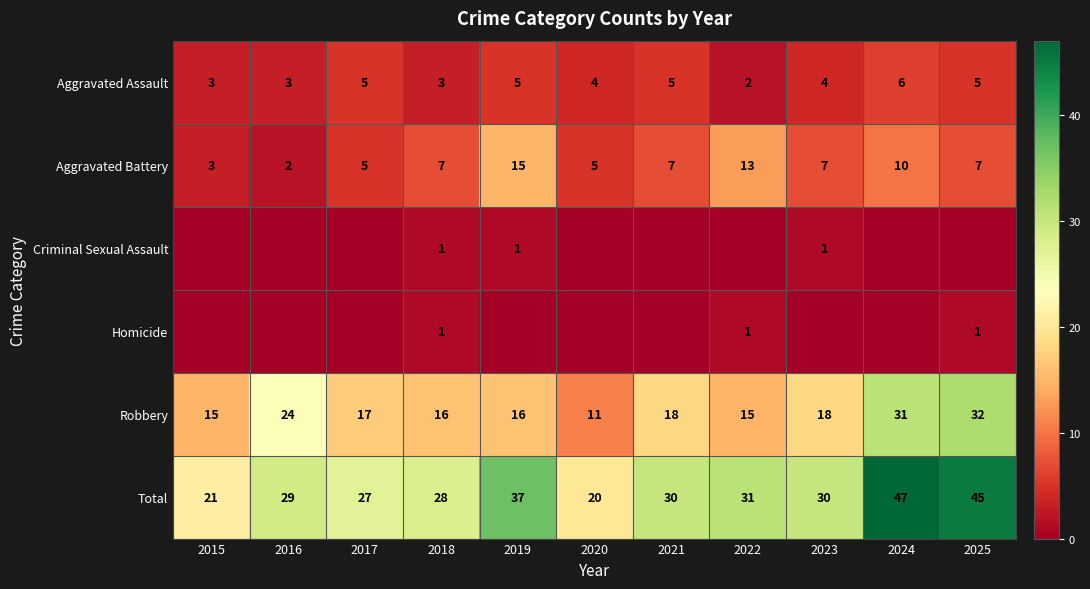

At which label does Total first exceed 30?

2019